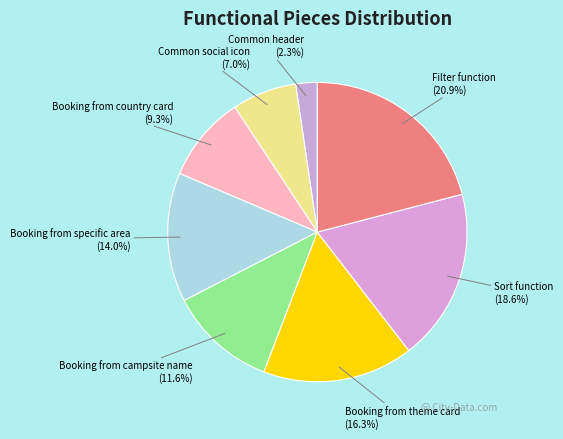

Which category has the smallest portion of the pie?

Common header